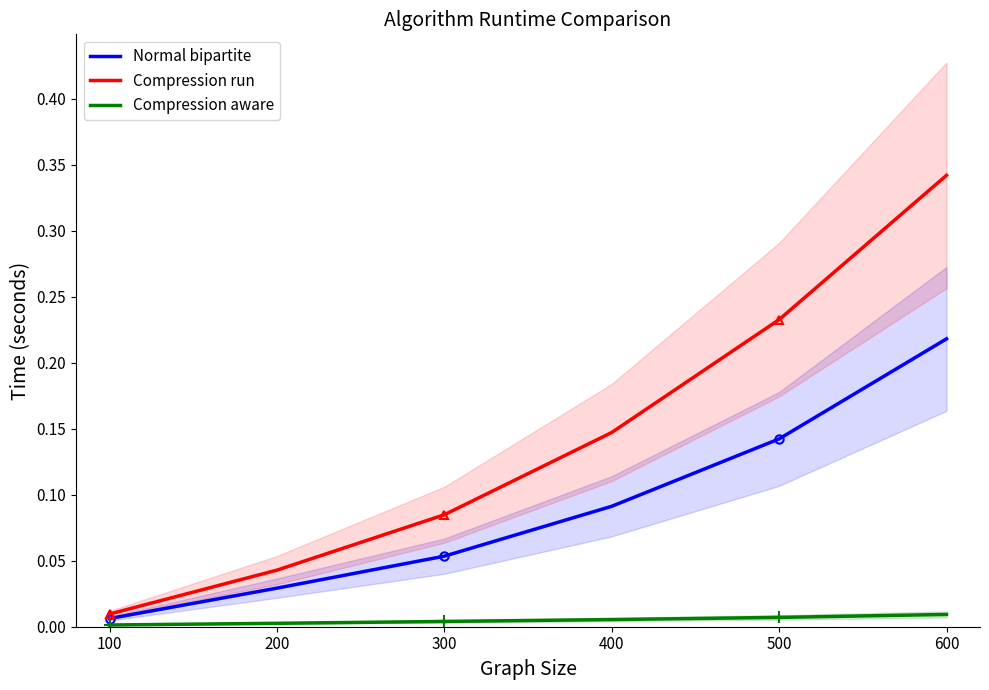

List the labels in order of Normal bipartite value, largest first.

600, 500, 400, 300, 200, 100